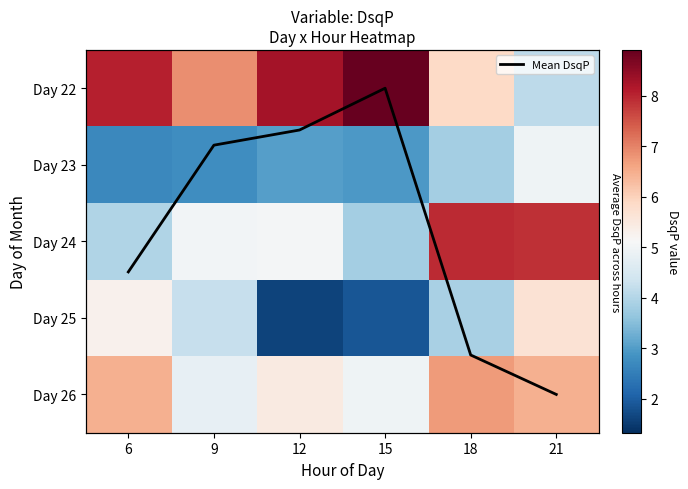

Which label corresponds to the largest value in the chart?

15